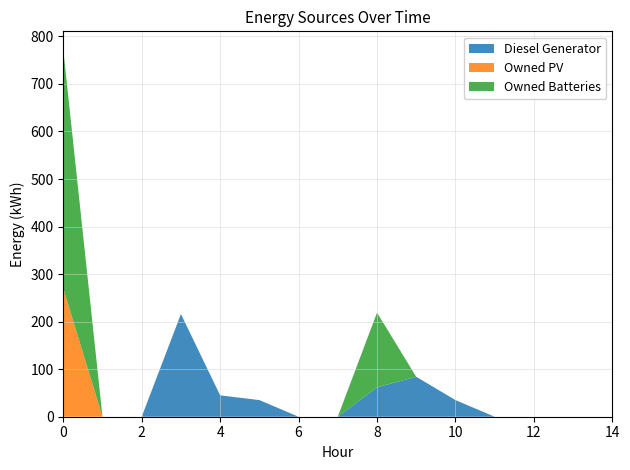

Reading right to left, extract all data points from this chart.

Diesel Generator: 14=0	13=0	12=0	11=0	10=35	9=84	8=62	7=0	6=0	5=35	4=45	3=216	2=0	1=0	0=0
Owned PV: 14=0	13=0	12=0	11=0	10=0	9=0	8=0	7=0	6=0	5=0	4=0	3=0	2=0	1=0	0=270
Owned Batteries: 14=0	13=0	12=0	11=0	10=0	9=0	8=157	7=0	6=0	5=0	4=0	3=0	2=0	1=0	0=502